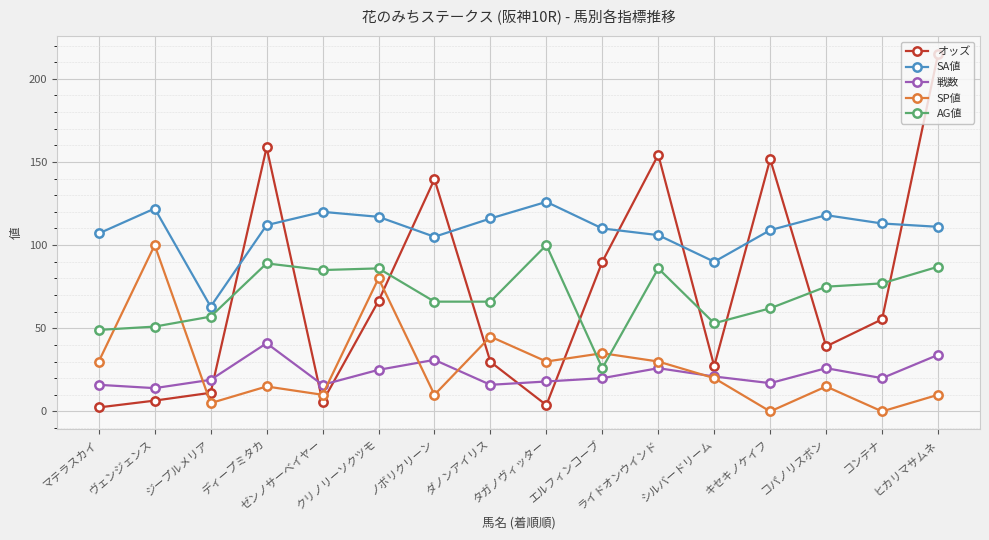

What is the label of the 1st point from the right?

ヒカリマサムネ